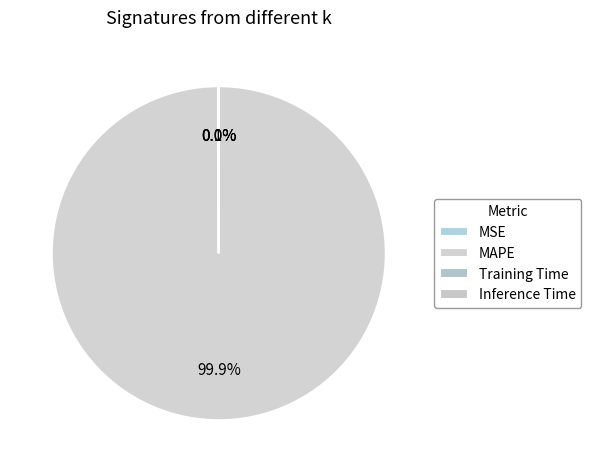

Is the sum of Training Time and MAPE greater than half?

Yes